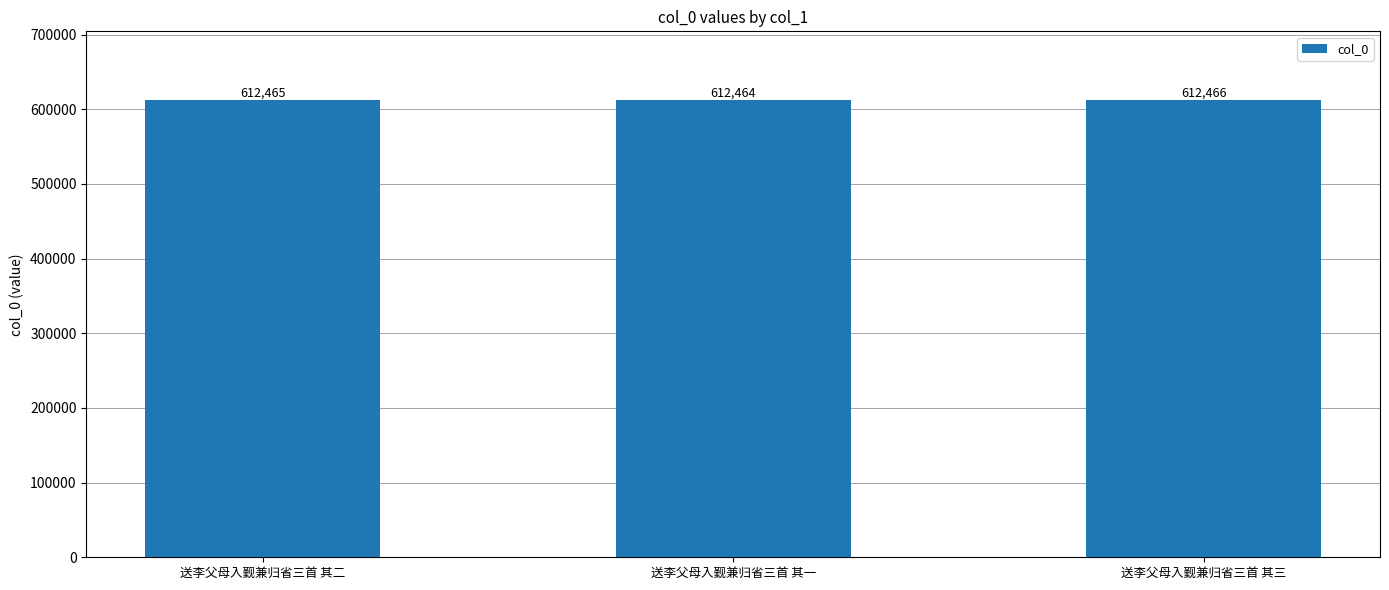

Which label corresponds to the smallest value in the chart?

送李父母入觐兼归省三首 其一